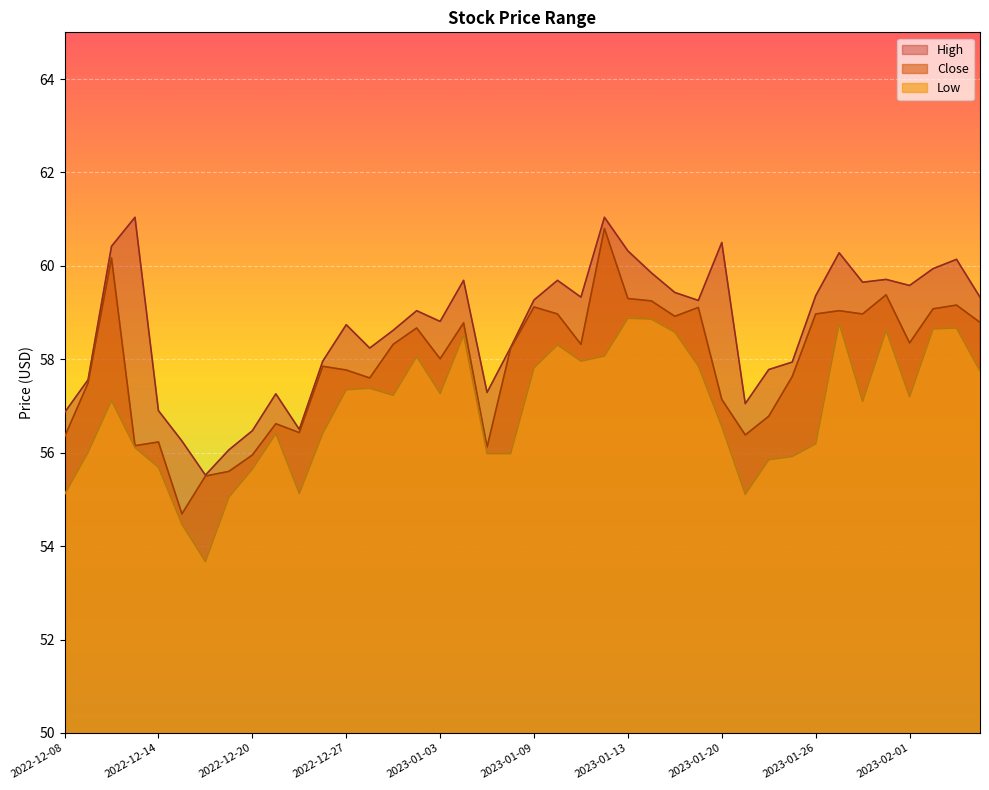

At which category does Close reach its first local valley?

2022-12-13